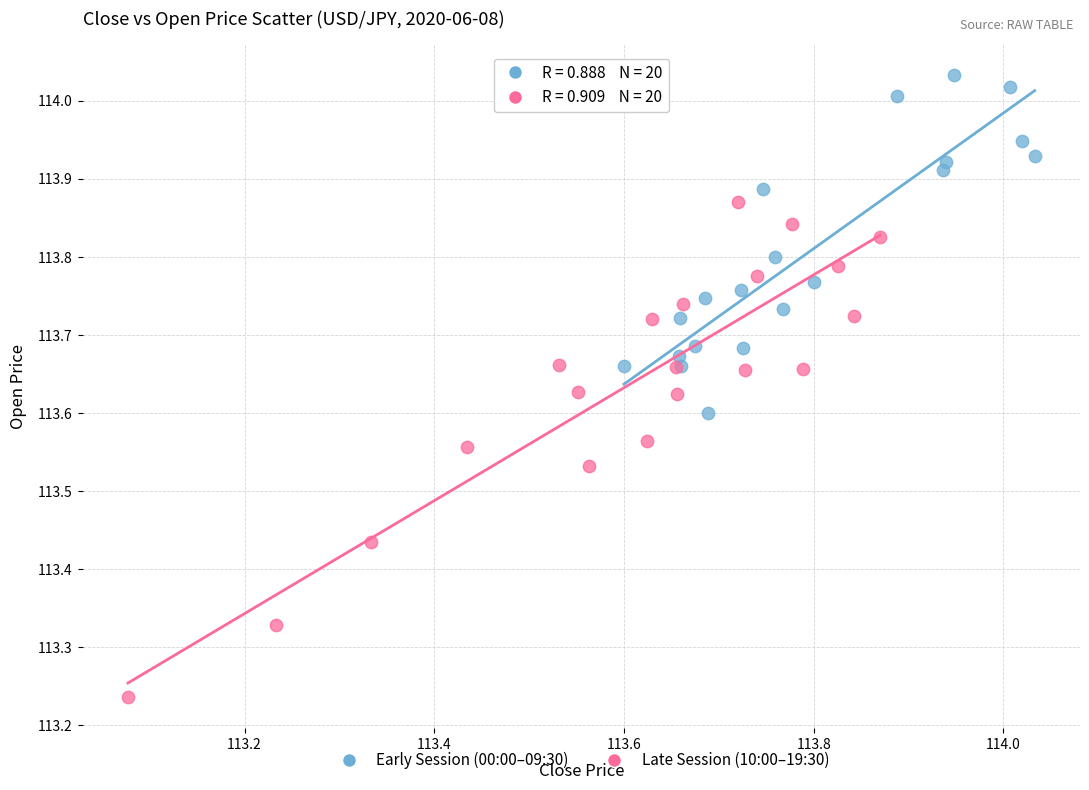

Which series reaches the maximum Y coordinate?

Early Session (00:00–09:30)